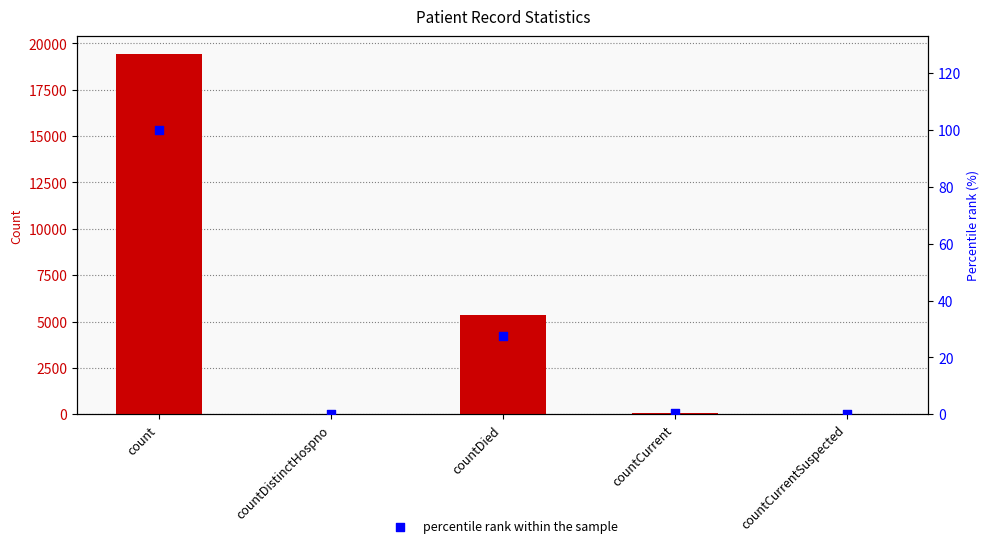

Which series reaches the maximum Y coordinate?

values